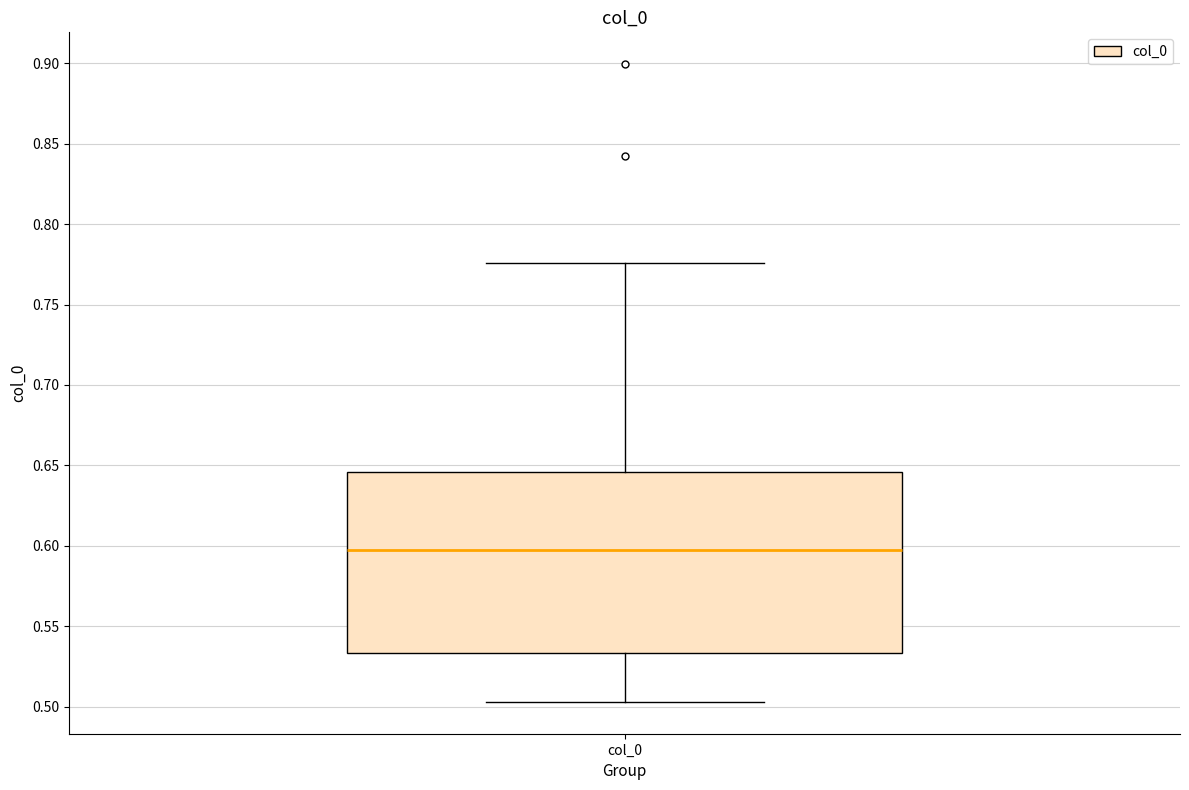

Read this box plot against the y-axis: the position of the median line, the range covered by the box, and the ends of both whiskers. The values are not printed on the chart, so give them approximately, as read against the axis.

median 0.595, box 0.535 to 0.645, whiskers 0.505 to 0.775